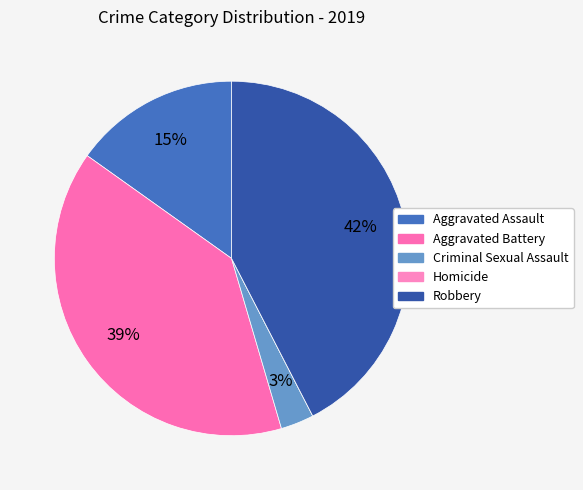

Which slice is the largest?

Robbery